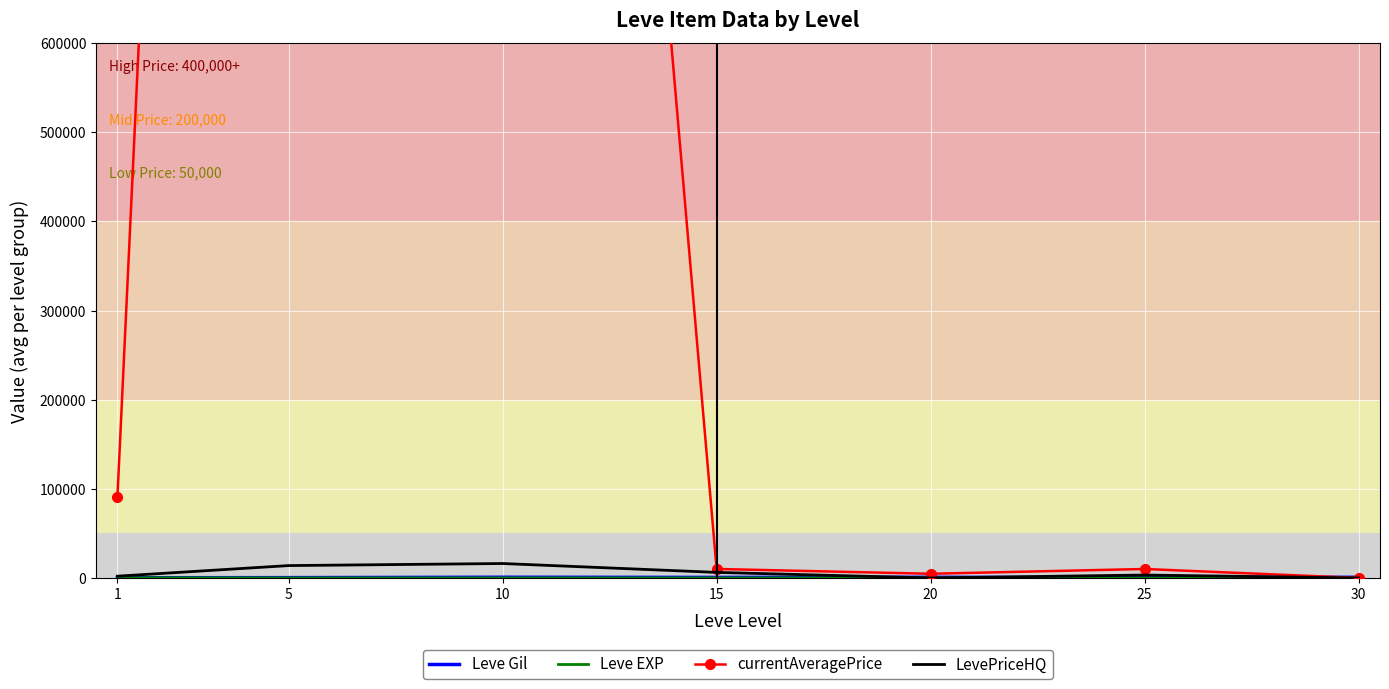

True or false: Leve Gil and LevePriceHQ intersect in this chart.

True